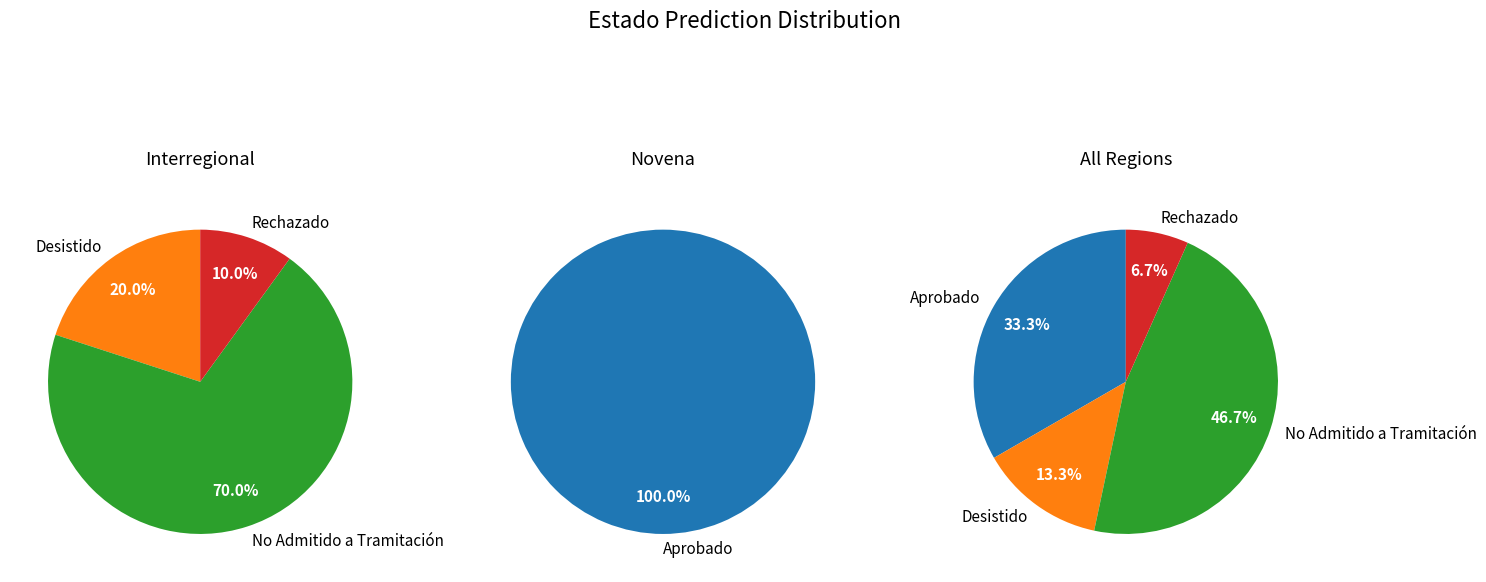

What is the change in value from Aprobado to Rechazado?

-4